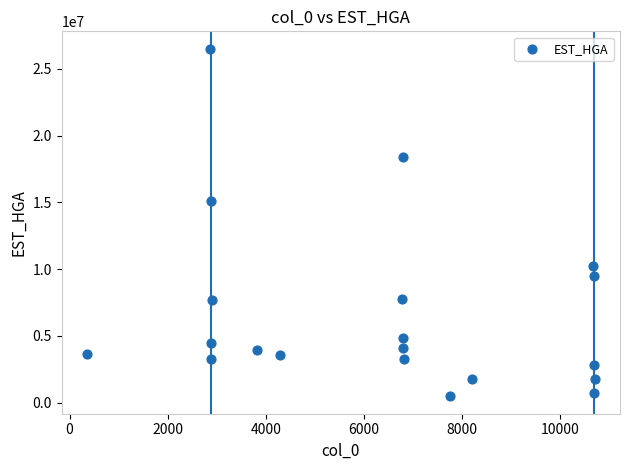

What is the range of X values (max minus min)?

10340